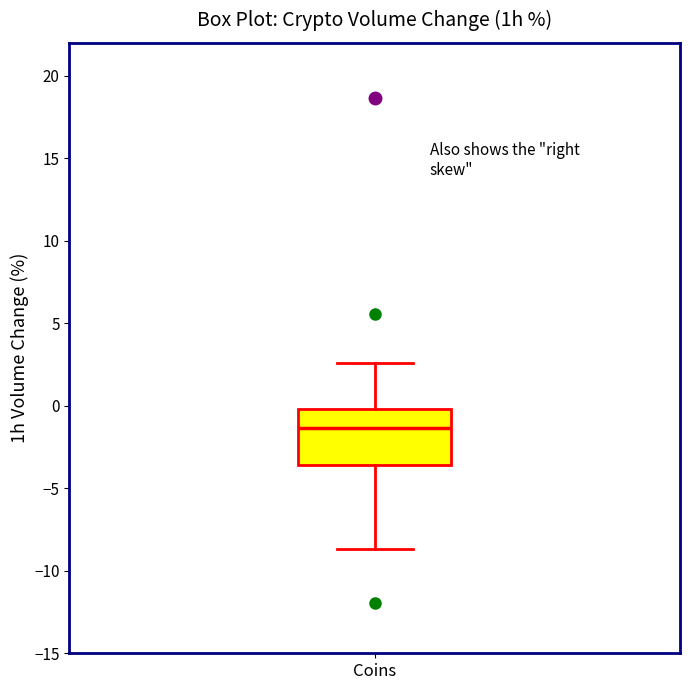

Read this box plot against the y-axis: the position of the median line, the range covered by the box, and the ends of both whiskers. The values are not printed on the chart, so give them approximately, as read against the axis.

median -1.5, box -3.5 to 0.0, whiskers -8.5 to 2.5